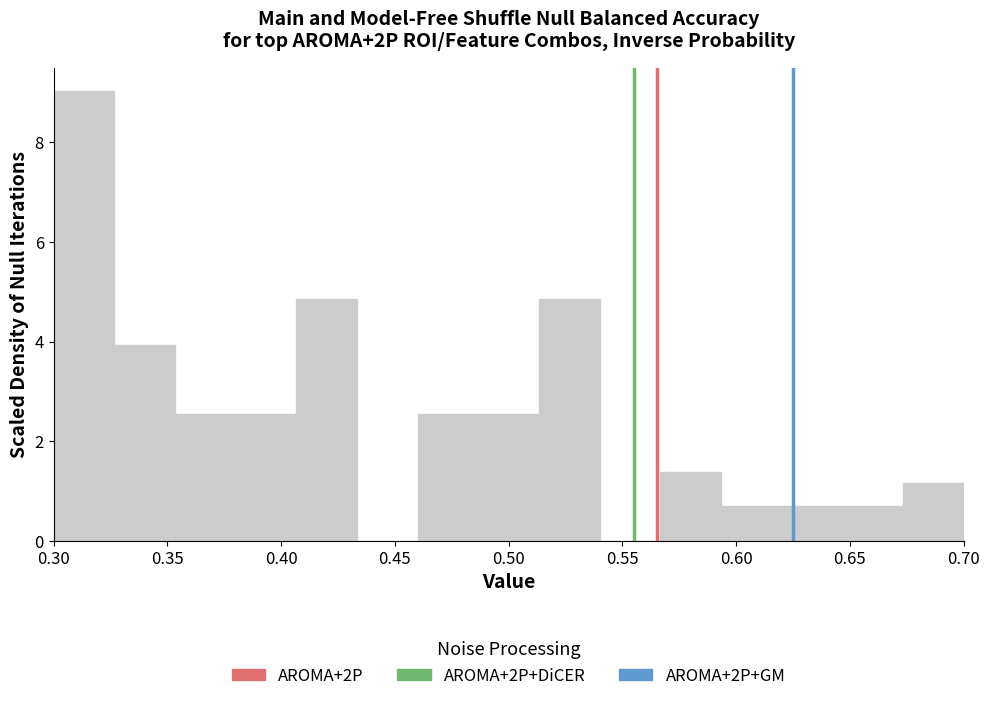

Which range on the x-axis has the tallest bar?

0.300 to 0.325